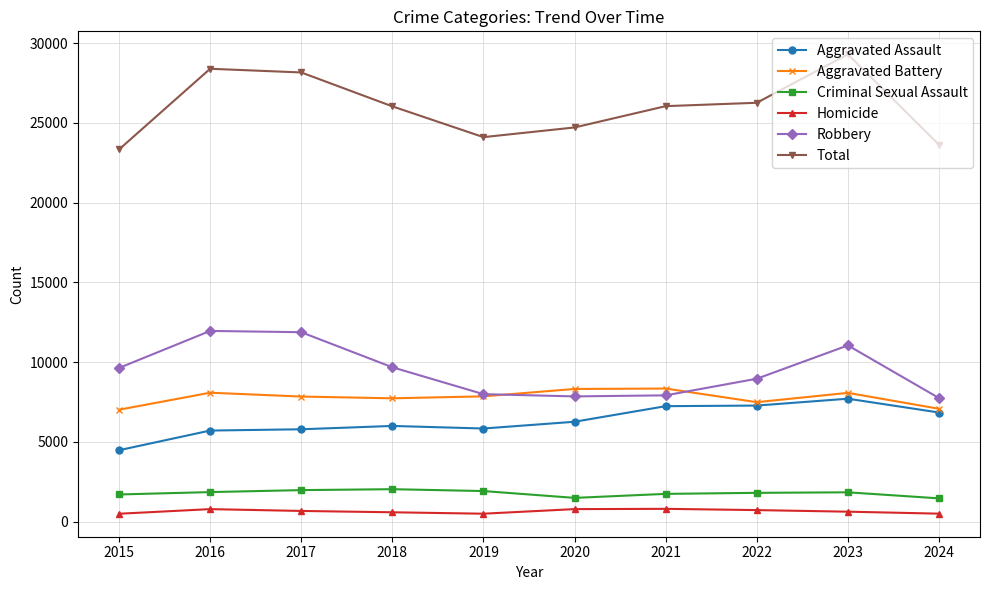

What is the total value across all series at 2020?

49438